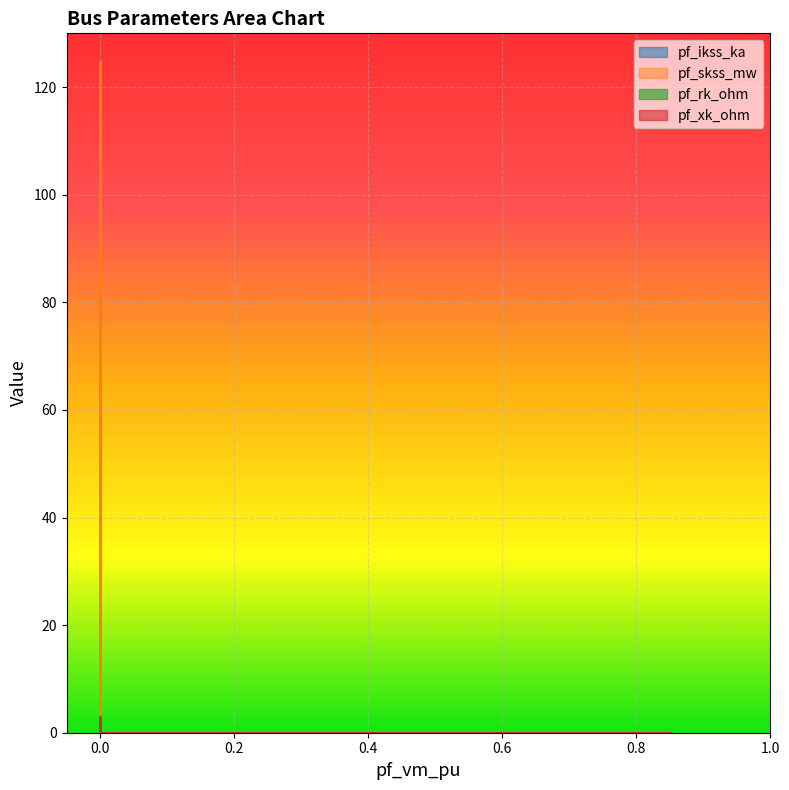

Reading left to right, extract all data points from this chart.

pf_ikss_ka: 0.0	0.0	3.6	0.0	0.0
pf_skss_mw: 0.0	0.0	124.8	0.0	0.0
pf_rk_ohm: 0.0	0.0	1.1	0.0	0.0
pf_xk_ohm: 0.0	0.0	3.0	0.0	0.0